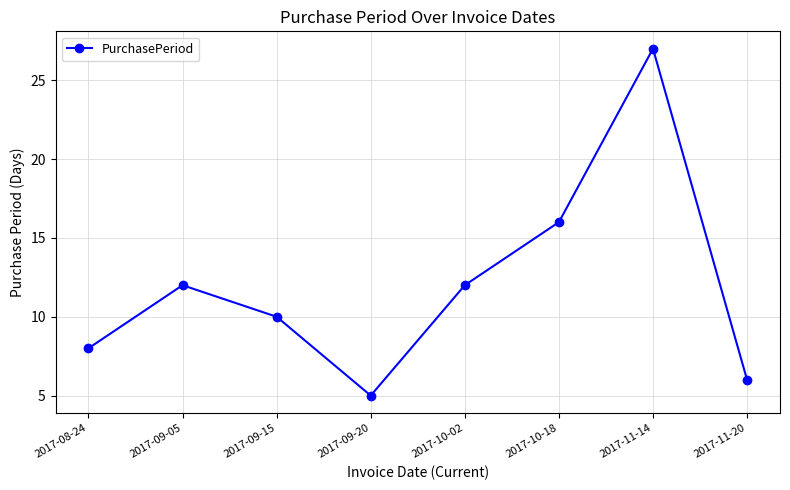

The value at 2017-10-02 is 5. True or false?

False